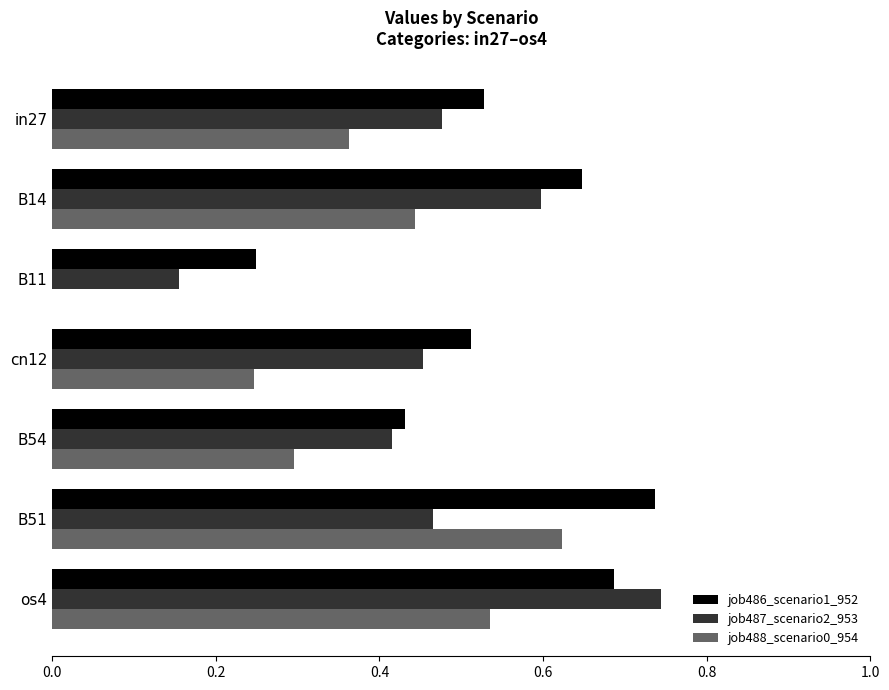

Which series changed the most between B14 and B11?

job488_scenario0_954